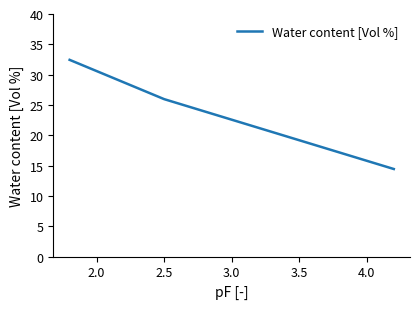

What is the difference between the maximum and second lowest values?

6.5